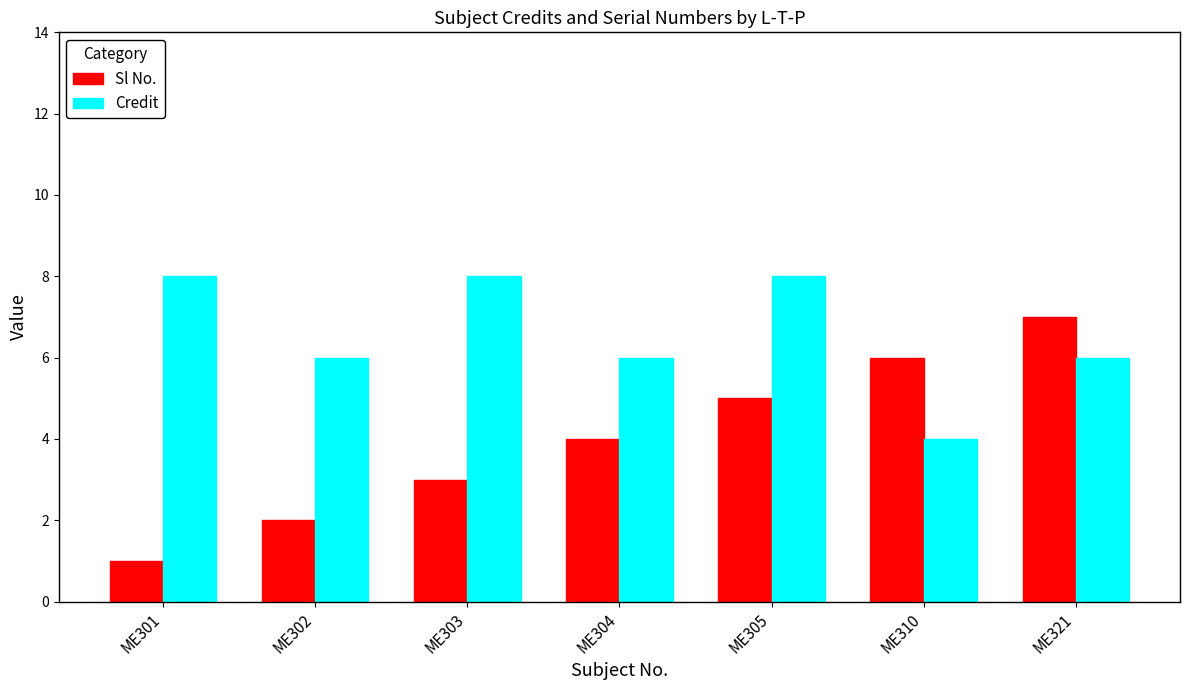

What is the minimum value shown in the chart?

1